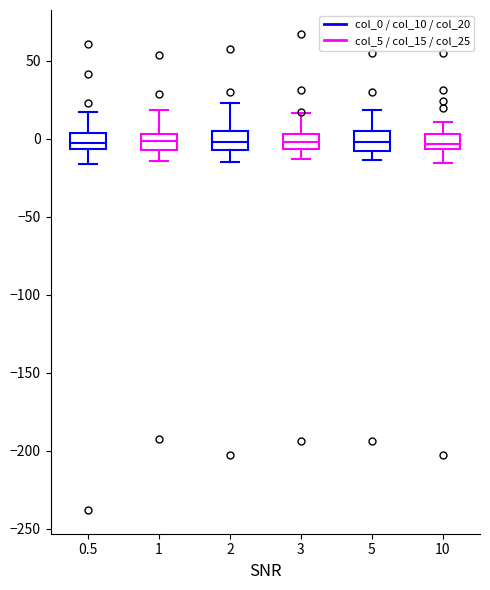

Reading left to right, read every box against the y-axis: the position of its median line, the range the box covers, and the ends of its whiskers. The values are not printed on the chart, so give them approximately, as read against the axis.

0.5: median -5 (inside the box), box -5 to 5, whiskers -15 to 15
1: median 0, box -5 to 5, whiskers -15 to 20
2: median 0, box -5 to 5, whiskers -15 to 25
3: median 0, box -5 to 5, whiskers -15 to 15
5: median 0, box -10 to 5, whiskers -15 to 20
10: median -5 (inside the box), box -5 to 5, whiskers -15 to 10